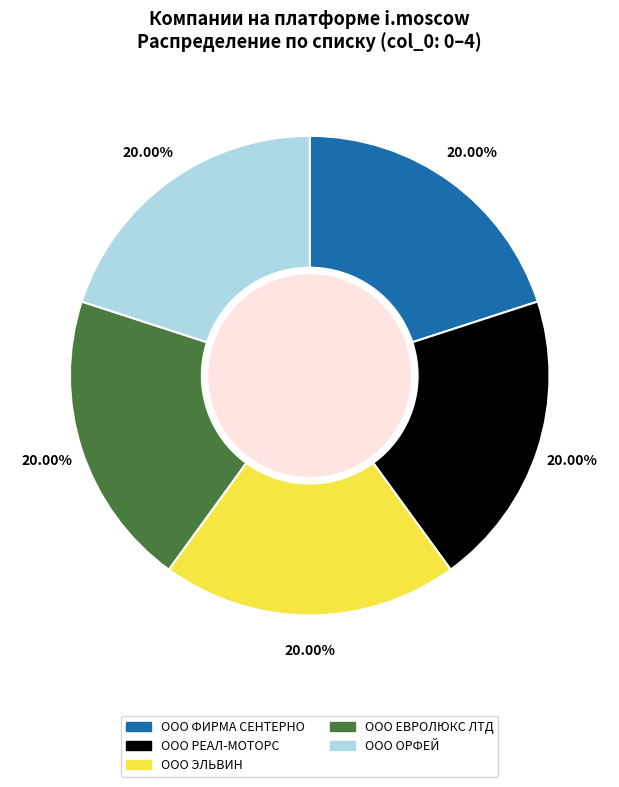

Is there a majority slice in this chart?

No